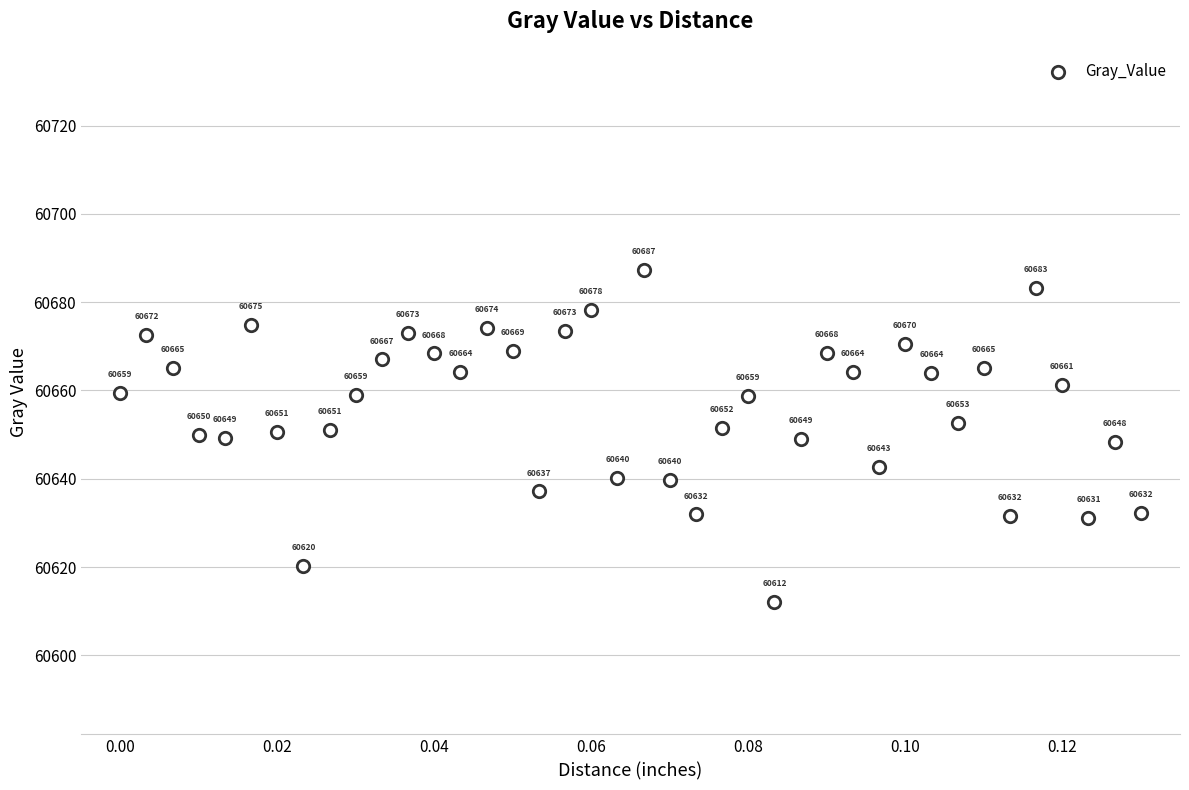

What Y value in the scatter plot is closest to 60649?

60649.0